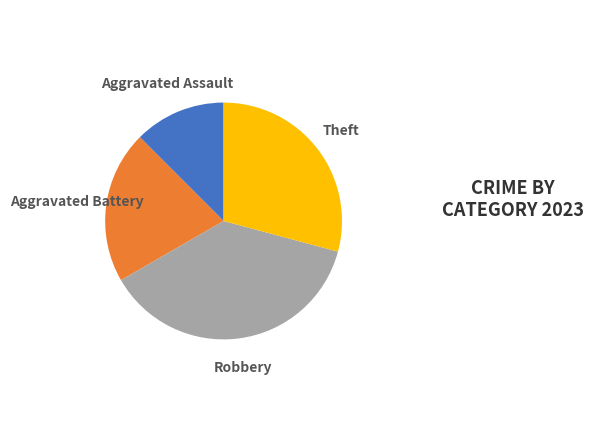

Does Theft represent more than half of the total?

No